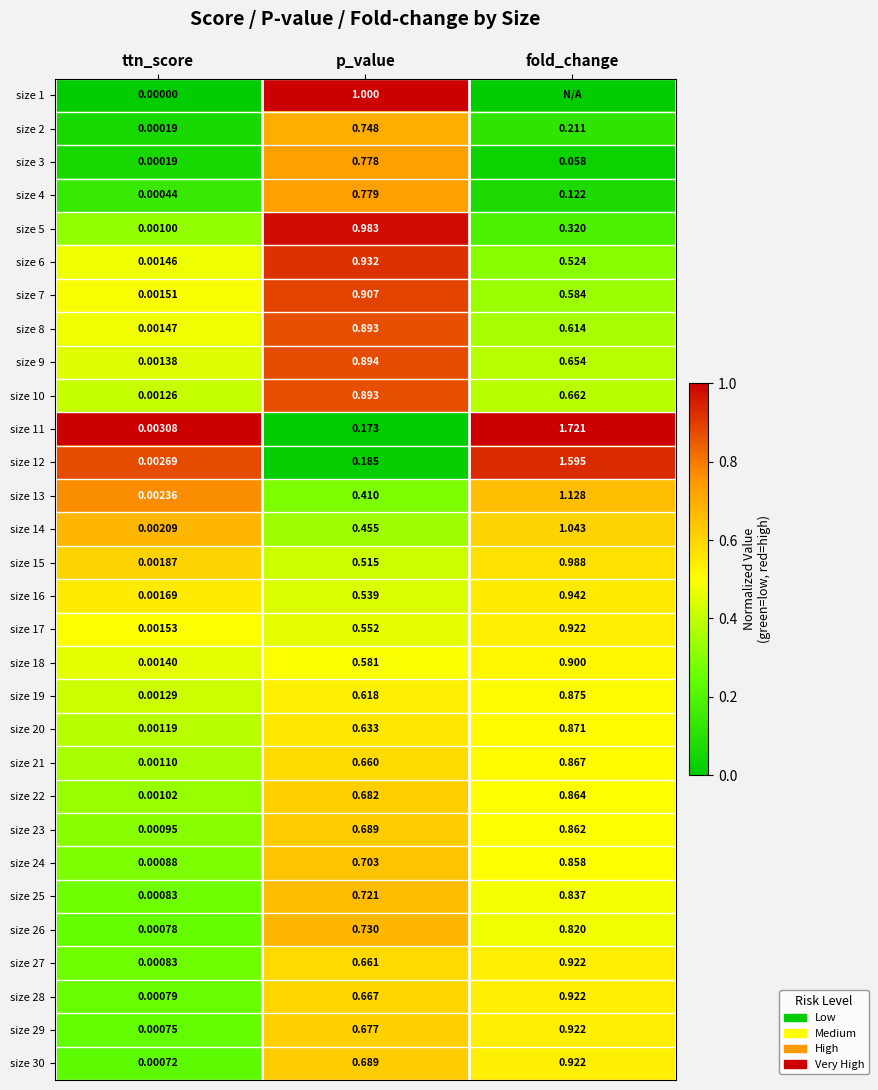

How many distinct data groups are displayed?

30